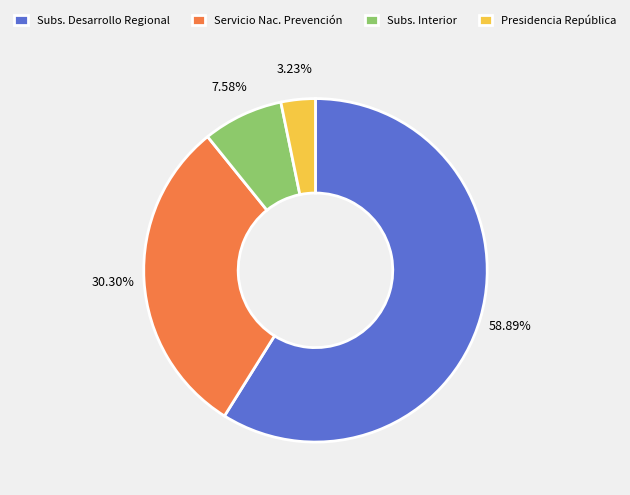

Which category has the smallest portion of the pie?

Presidencia República